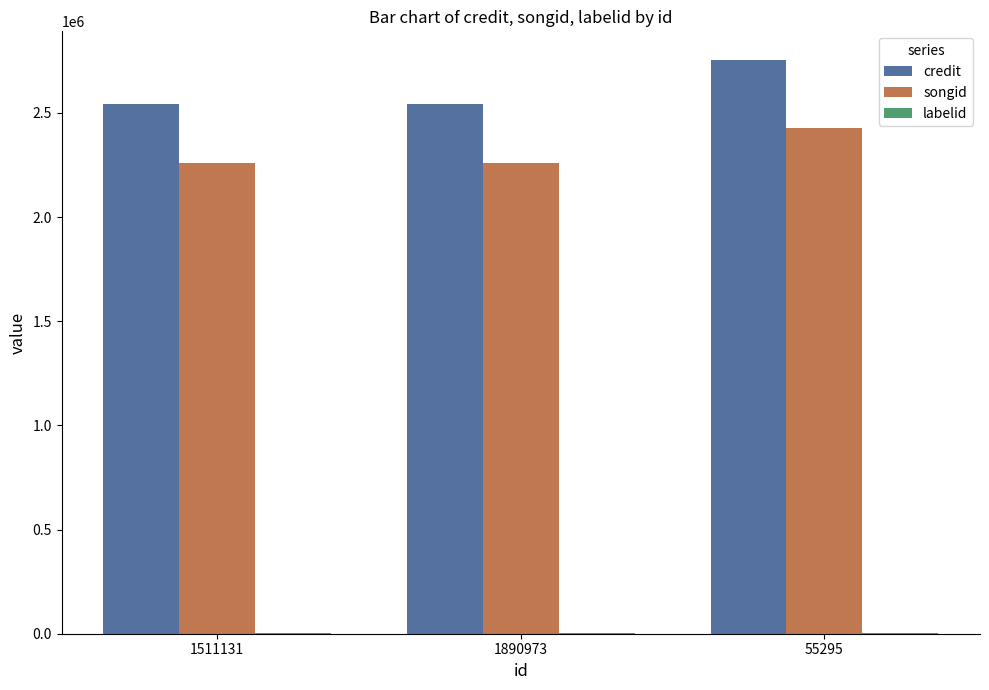

What is the total value across all series at 1890973?

4805202